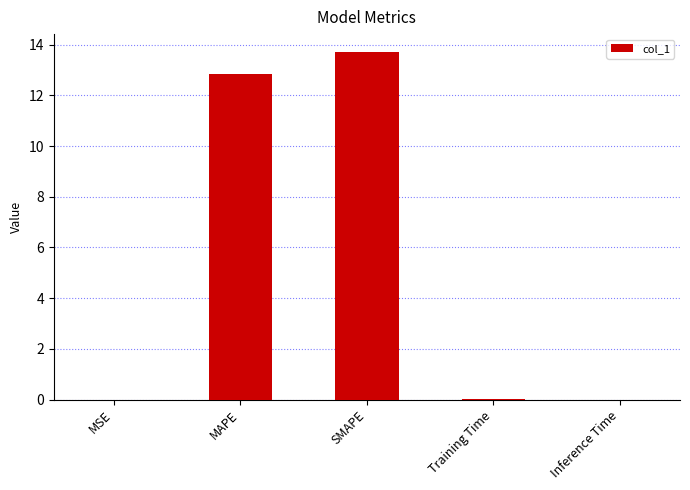

Does the chart contain stacked bars?

No